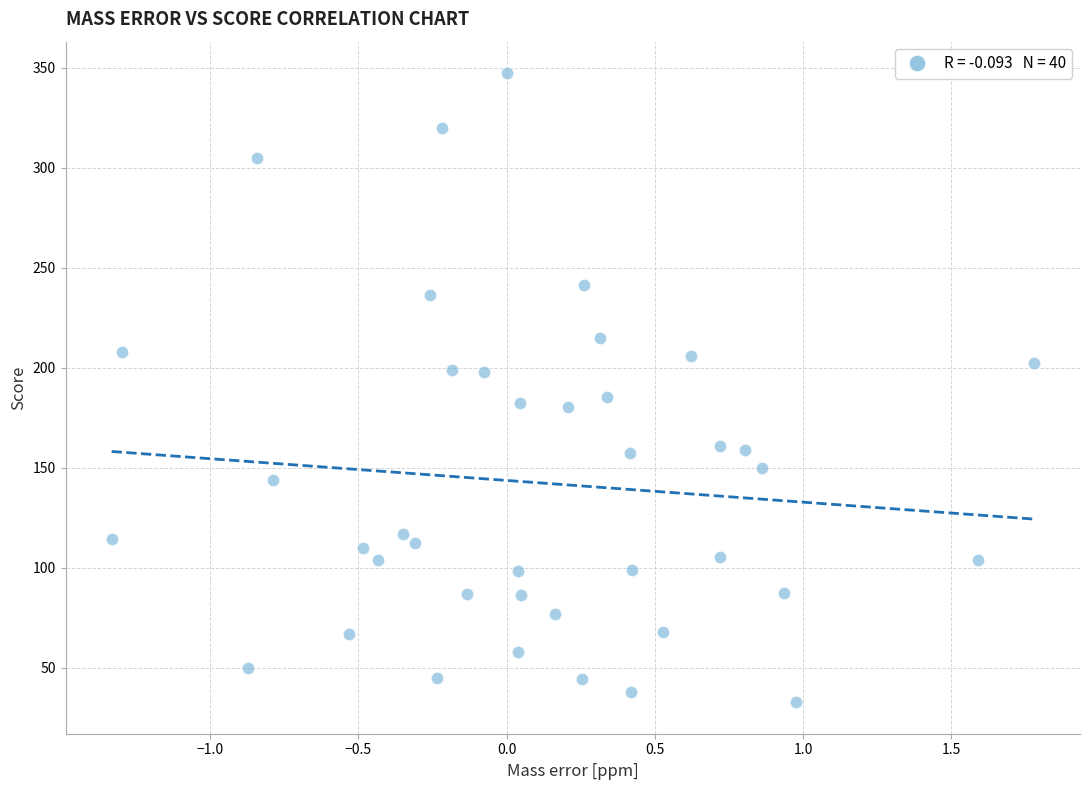

What is the range of Y values (max minus min)?

314.4